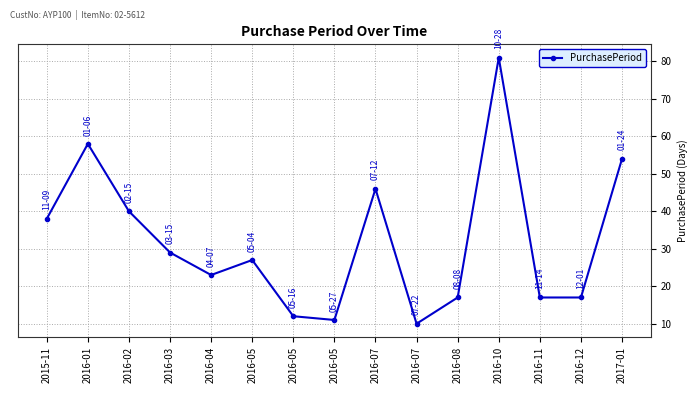

Is this an area chart (filled region under the line)?

No